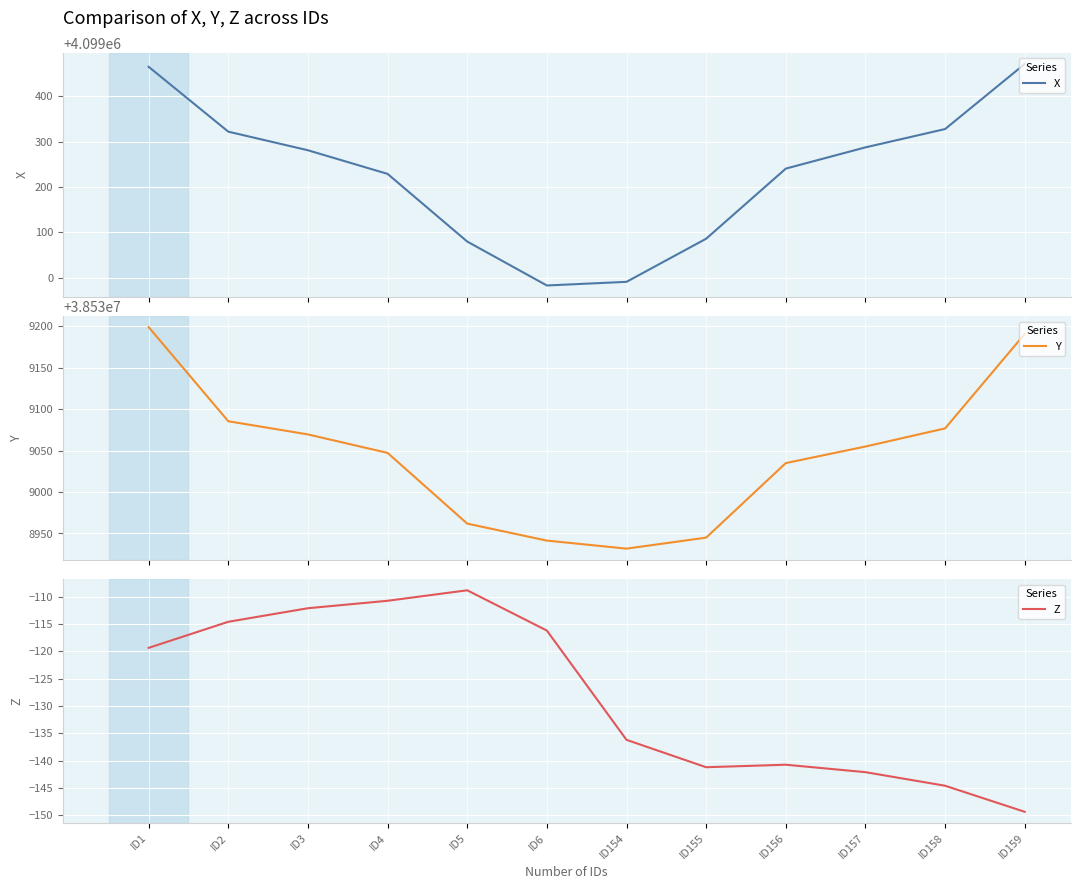

Where is Y nearest to the value 38539065?

ID3